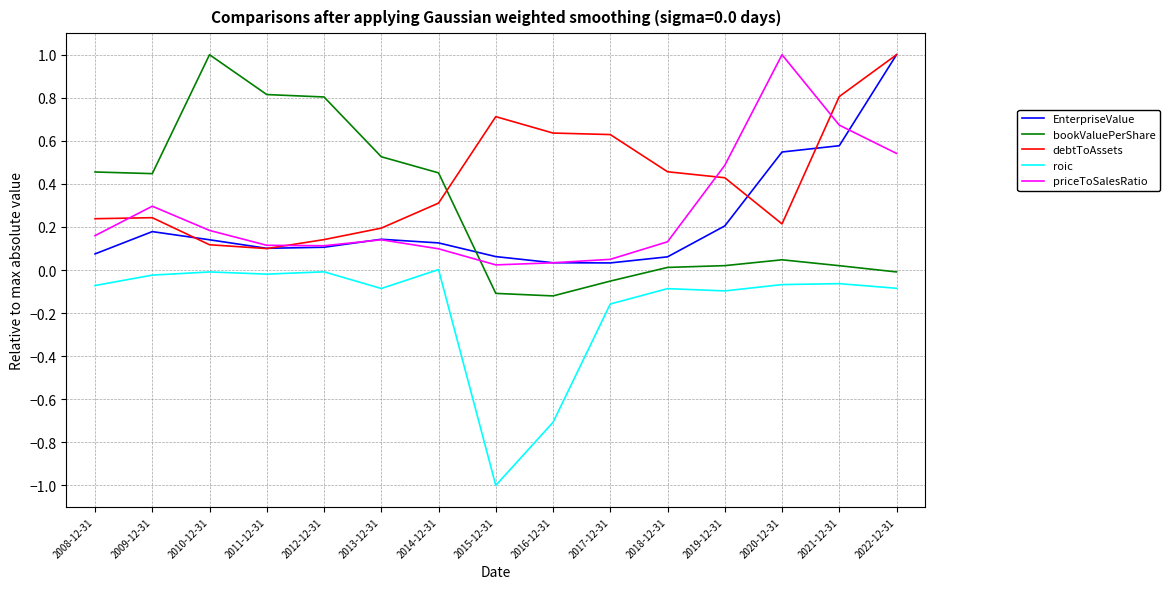

Which series has the widest spread of values?

bookValuePerShare